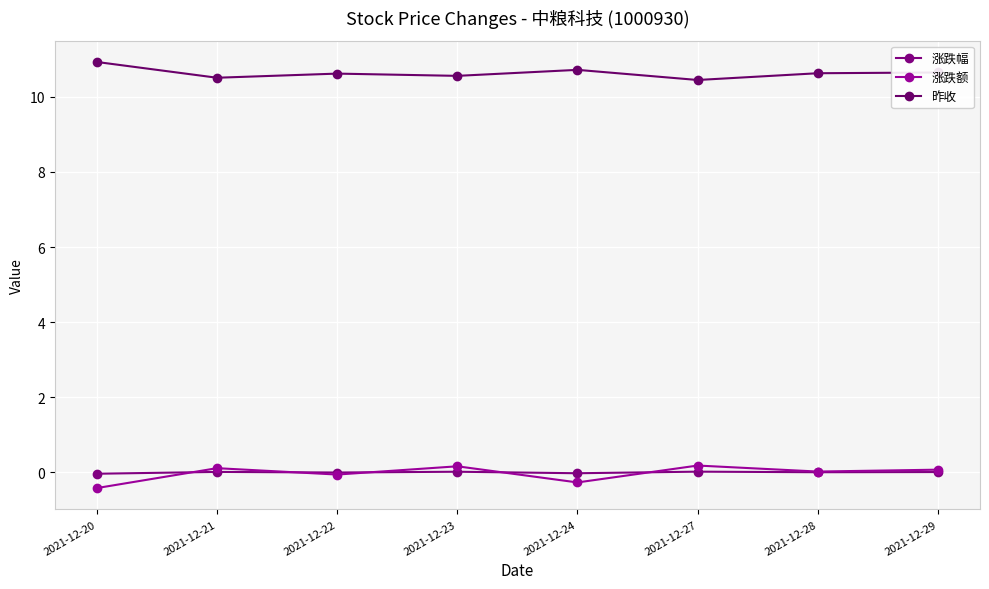

What is the difference between the second highest and minimum values in the 涨跌幅 series?

0.1